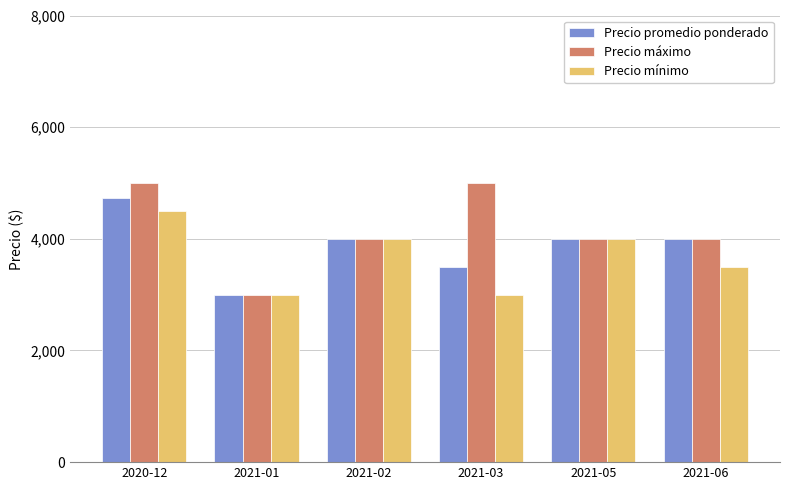

What is the difference between the maximum and minimum values in the Precio máximo series?

2000